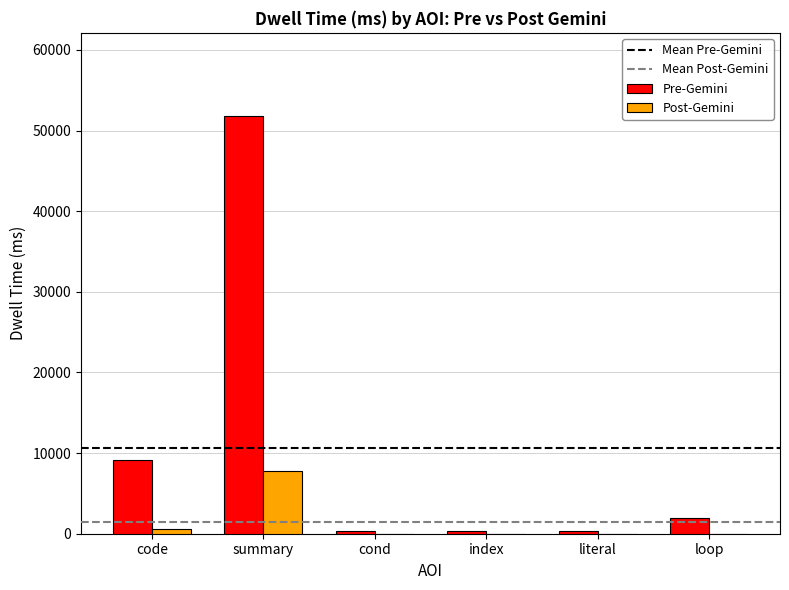

Which category has the highest value across all series?

summary